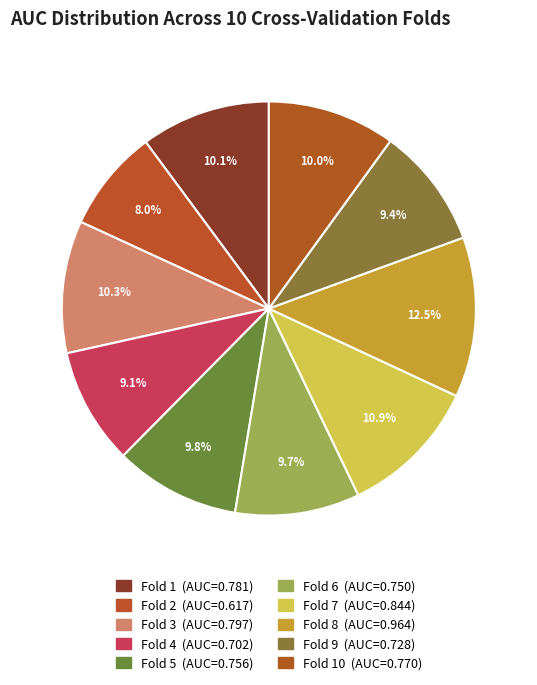

How many segments does this pie chart have?

10